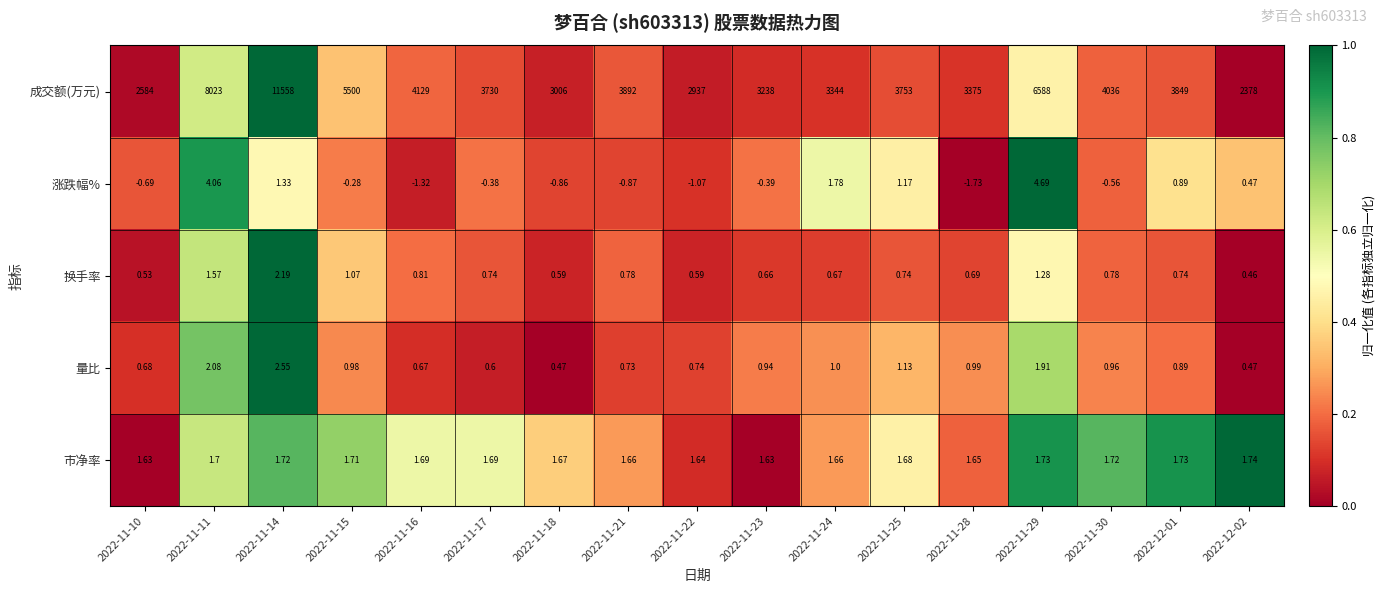

How many distinct data groups are displayed?

5